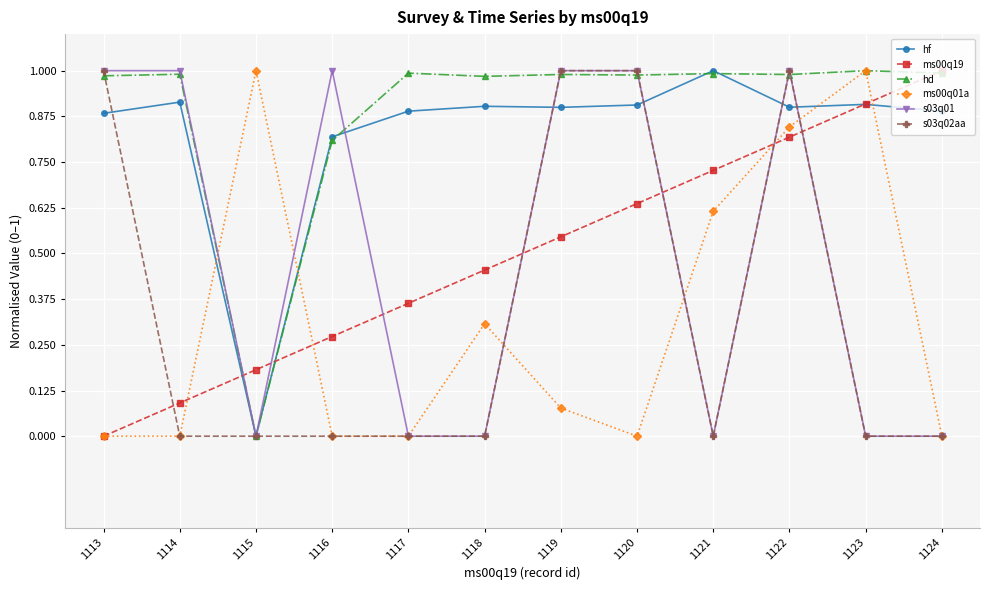

True or false: s03q01 has a value of -0.6 at 1124.

False